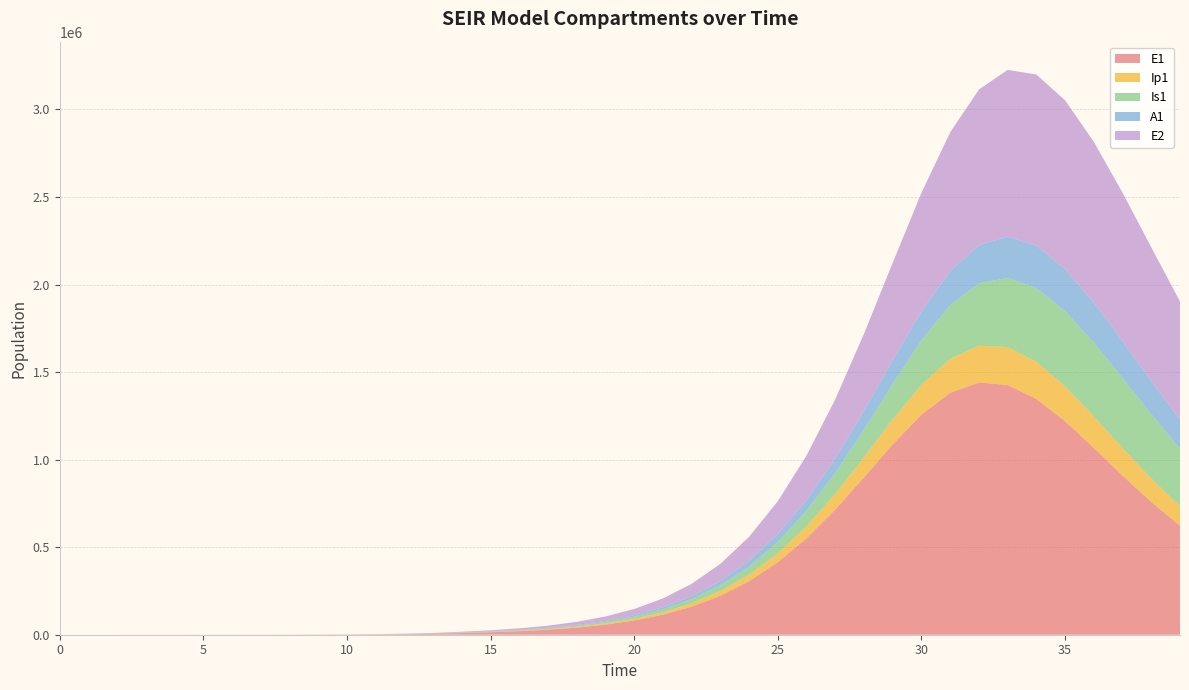

Reading right to left, transcribe all the data shown in this chart.

E1: 622283.9	758083.8	908972.6	1067262.9	1219492.9	1346523.1	1426437.1	1440729.0	1381758.3	1257114.6	1087476.8	899004.7	715005.1	551040.4	414318.8	305716.3	222443.3	160200.4	114520.4	81430.6	57681.7	40747.1	28722.7	20198.3	14125.8	9424.7	5471.0	3174.6	1841.6	1068.2	619.5	359.3	208.4	120.8	70.1	40.6	23.4	13.2	6.4	0.0
Ip1: 111617.5	133719.3	156985.1	179599.3	198978.5	212102.0	216252.1	209979.3	193813.6	170229.0	142807.4	115083.2	89682.5	68035.7	50550.7	36973.9	26731.0	19162.6	13653.3	9685.3	6848.7	4831.1	3399.9	2384.3	1662.0	1150.7	667.8	387.4	224.7	130.3	75.6	43.8	25.4	14.7	8.5	4.9	2.7	1.4	0.5	0.0
Is1: 329015.0	367644.0	400040.3	422054.6	429882.2	421084.6	395539.1	355836.4	306786.3	254150.1	203172.7	157560.0	119190.7	88416.8	64612.2	46689.6	33461.2	23837.5	16908.7	11957.3	8438.1	5947.6	4193.1	2968.1	2133.1	1500.7	870.7	505.2	293.1	170.1	98.8	57.5	33.6	19.8	11.9	7.5	5.1	4.1	4.1	5.0
A1: 165116.8	188545.0	210318.2	228170.8	239612.6	242434.5	235372.5	218680.7	194278.0	165289.0	135155.8	106761.3	81941.7	61462.8	45289.0	32926.5	23702.1	16939.0	12042.6	8529.7	6025.6	4248.8	2992.7	2108.4	1492.0	1041.3	604.2	350.5	203.2	117.8	68.3	39.5	22.8	13.1	7.4	4.1	2.1	1.0	0.3	0.0
E2: 675164.0	764531.5	848284.7	918016.3	964083.0	977428.1	952227.8	888435.8	792791.6	677330.0	555898.2	440464.1	338896.7	254681.1	187929.8	136774.3	98532.2	70455.8	50109.6	35502.0	25083.7	17687.5	12452.1	8748.7	6114.7	4077.9	2366.4	1372.9	796.3	461.9	267.9	155.3	90.1	52.2	30.3	17.6	10.1	5.7	2.8	0.0